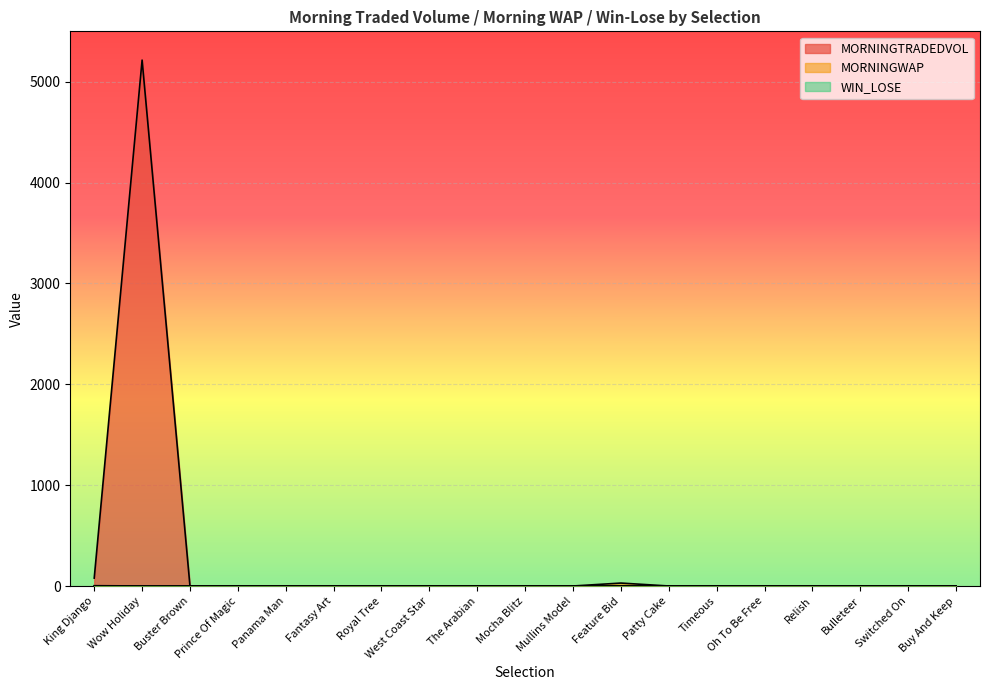

What position from the right is Oh To Be Free?

5